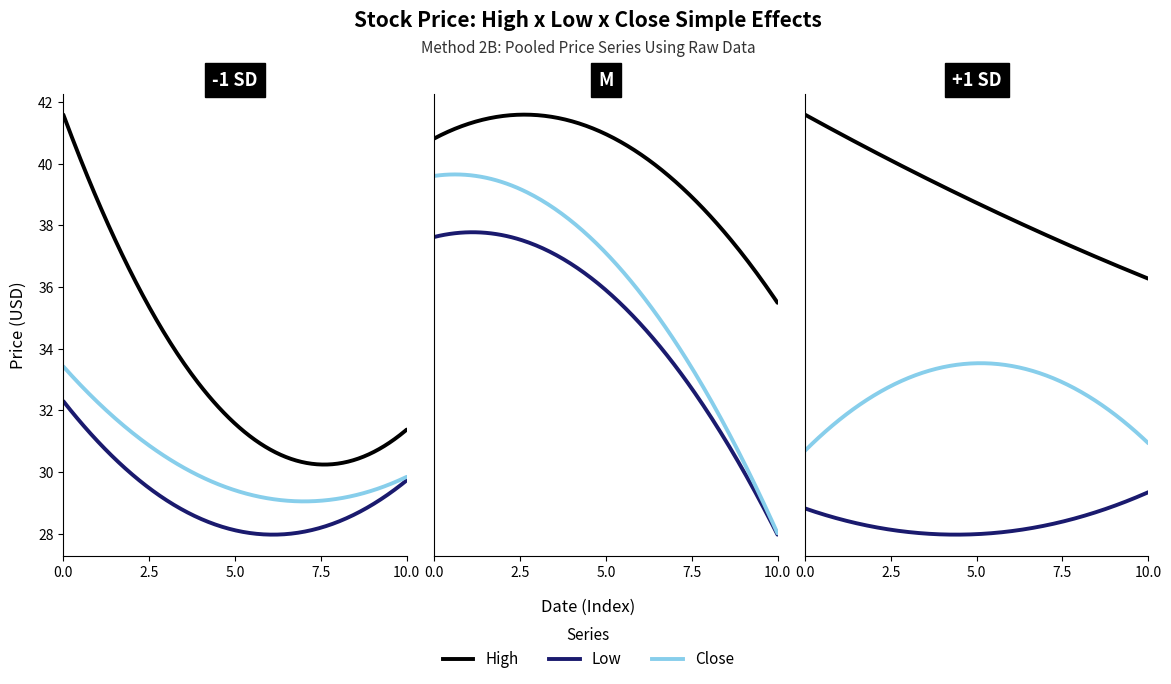

What are all the series names shown in the legend?

High, Low, Close